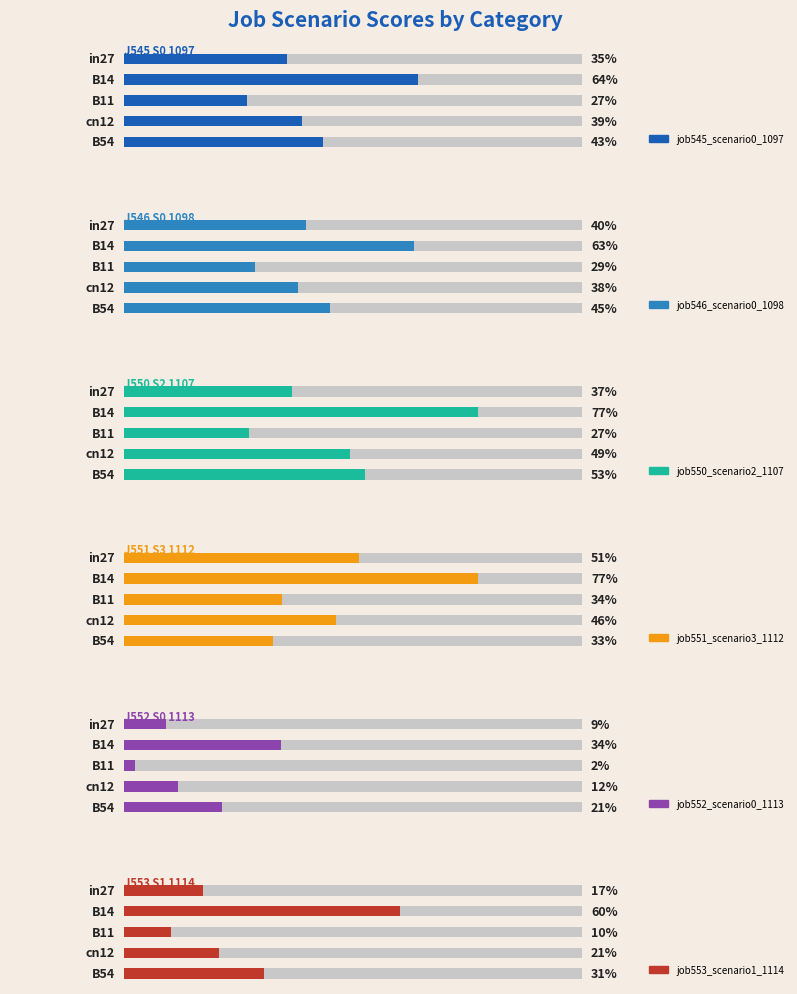

Which series has the largest range (max minus min)?

job550_scenario2_1107